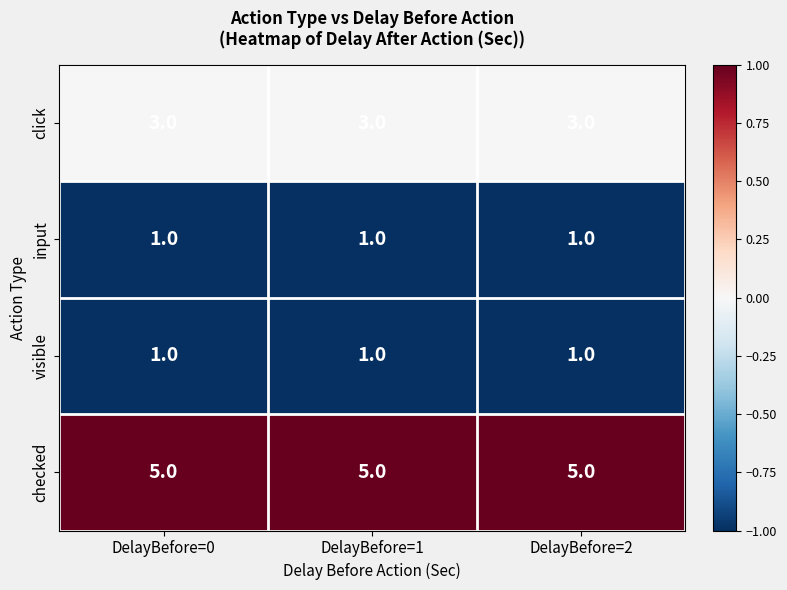

The value of visible at DelayBefore=0 is 1. True or false?

True